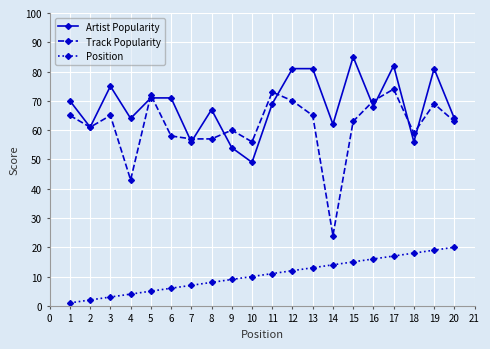

True or false: Track Popularity and Position cross at least once.

False